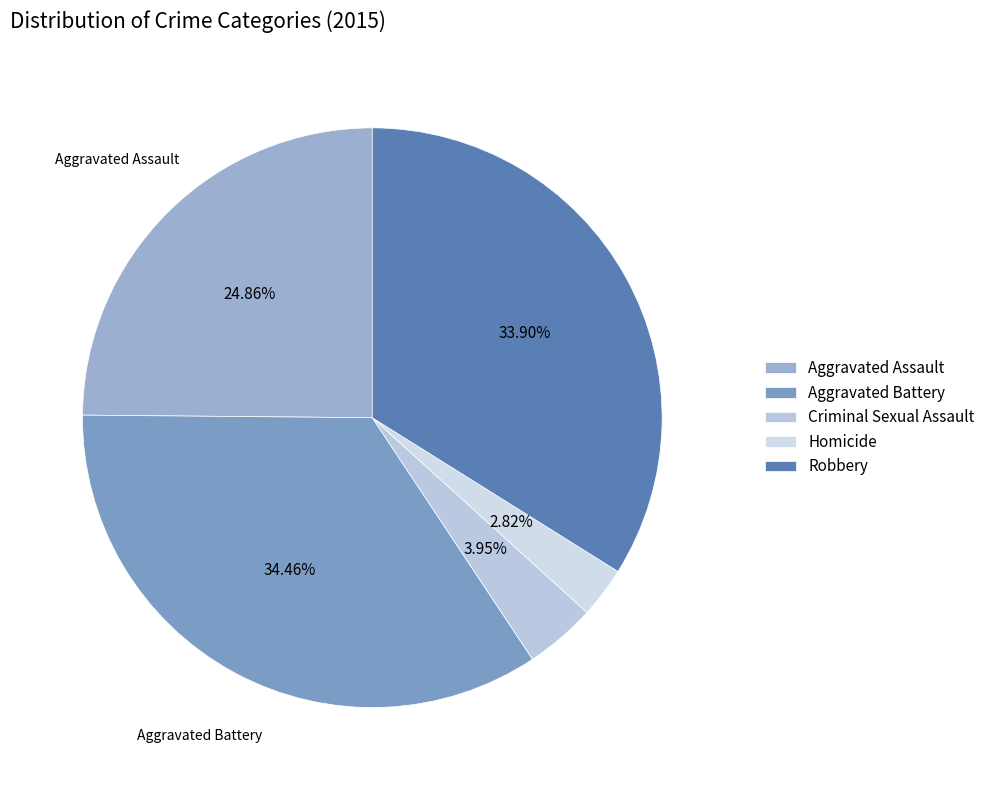

The Robbery slice represents 28% of the pie. True or false?

False